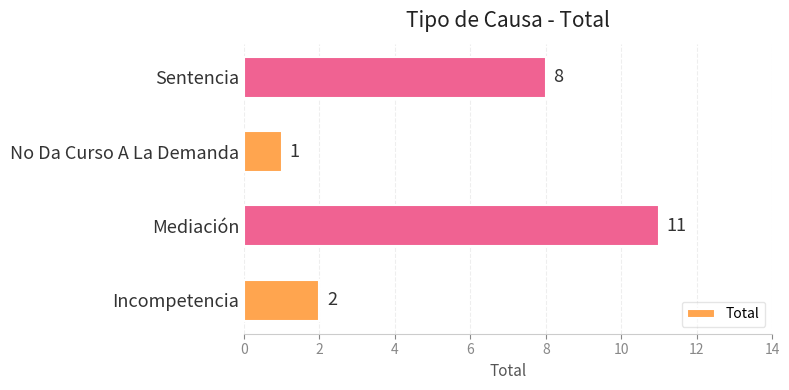

What is the smallest value displayed?

1